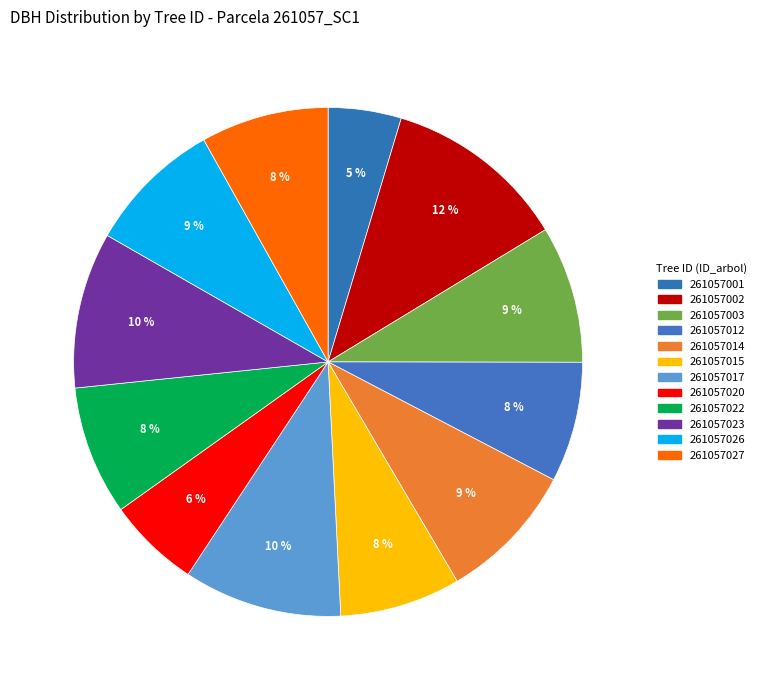

To the nearest percent, what portion does 261057020 represent?

6%